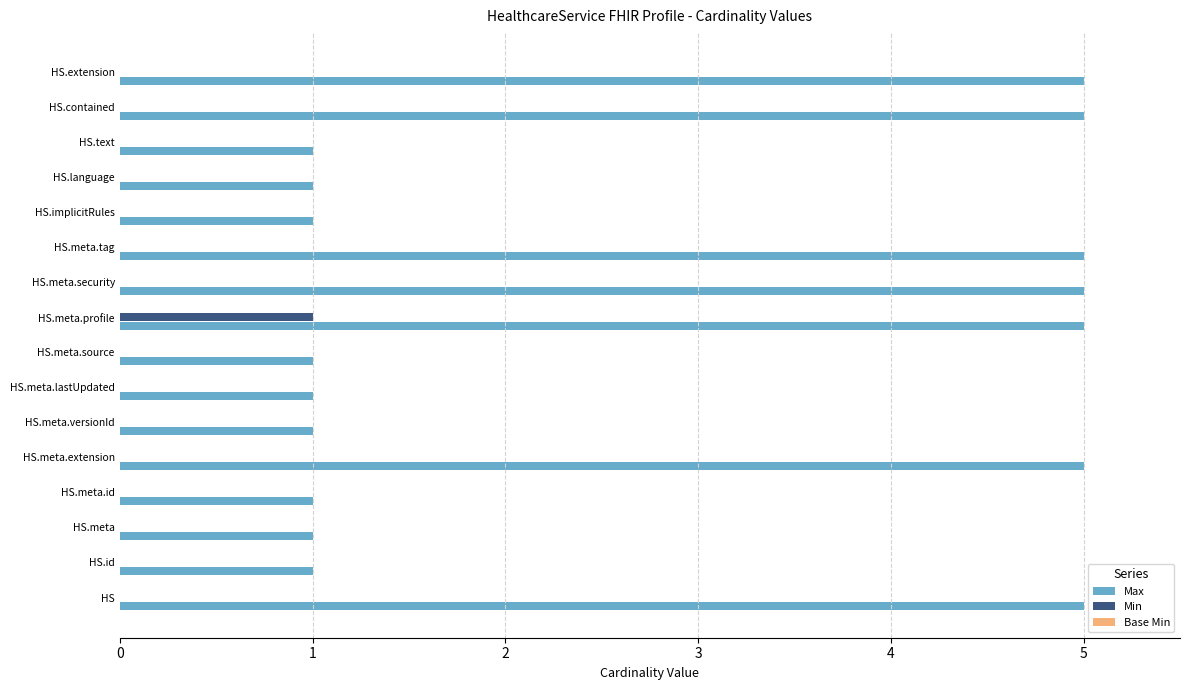

How many distinct data groups are displayed?

2